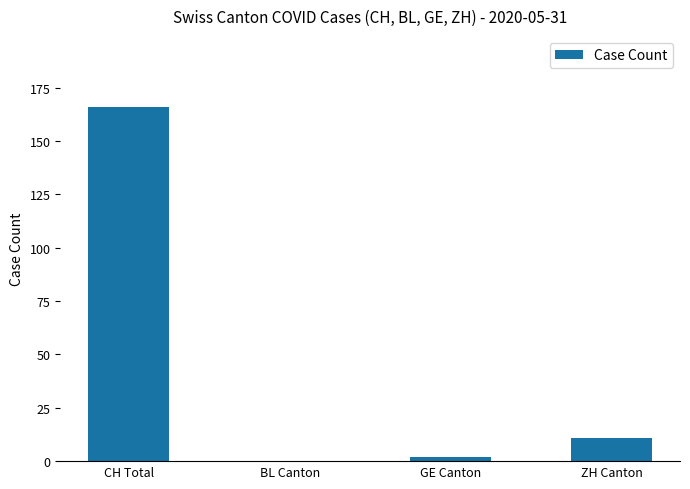

How many data points does each series have?

4